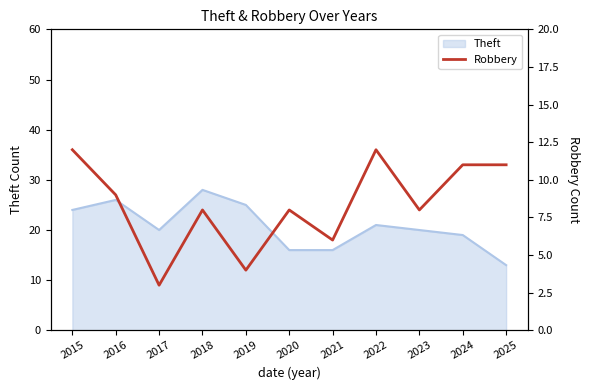

What is the average value?

8